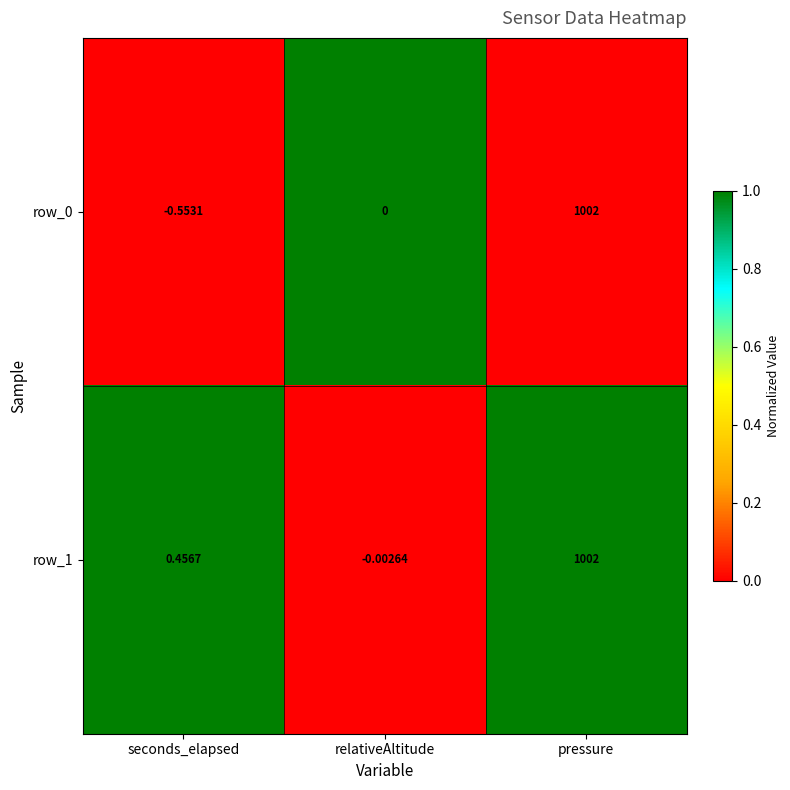

How many data points does each series have?

3